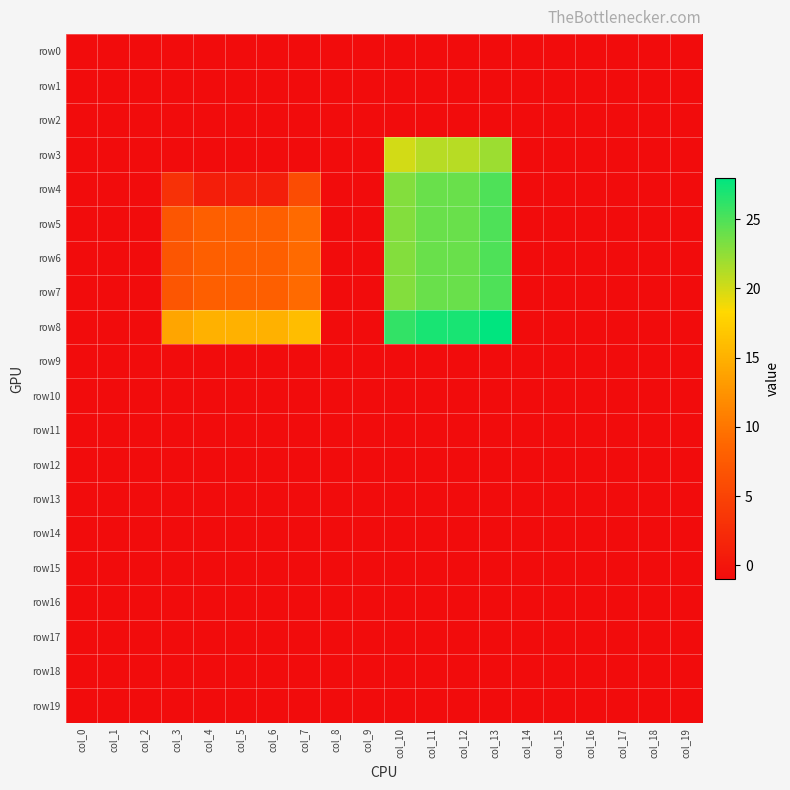

Reading left to right, transcribe all the data shown in this chart.

row0: col_0=-1	col_1=-1	col_2=-1	col_3=-1	col_4=-1	col_5=-1	col_6=-1	col_7=-1	col_8=-1	col_9=-1	col_10=-1	col_11=-1	col_12=-1	col_13=-1	col_14=-1	col_15=-1	col_16=-1	col_17=-1	col_18=-1	col_19=-1
row1: col_0=-1	col_1=-1	col_2=-1	col_3=-1	col_4=-1	col_5=-1	col_6=-1	col_7=-1	col_8=-1	col_9=-1	col_10=-1	col_11=-1	col_12=-1	col_13=-1	col_14=-1	col_15=-1	col_16=-1	col_17=-1	col_18=-1	col_19=-1
row2: col_0=-1	col_1=-1	col_2=-1	col_3=-1	col_4=-1	col_5=-1	col_6=-1	col_7=-1	col_8=-1	col_9=-1	col_10=-1	col_11=-1	col_12=-1	col_13=-1	col_14=-1	col_15=-1	col_16=-1	col_17=-1	col_18=-1	col_19=-1
row3: col_0=-1	col_1=-1	col_2=-1	col_3=-1	col_4=-1	col_5=-1	col_6=-1	col_7=-1	col_8=-1	col_9=-1	col_10=20	col_11=21	col_12=21	col_13=22	col_14=-1	col_15=-1	col_16=-1	col_17=-1	col_18=-1	col_19=-1
row4: col_0=-1	col_1=-1	col_2=-1	col_3=3	col_4=1	col_5=1	col_6=1	col_7=6	col_8=-1	col_9=-1	col_10=23	col_11=24	col_12=24	col_13=25	col_14=-1	col_15=-1	col_16=-1	col_17=-1	col_18=-1	col_19=-1
row5: col_0=-1	col_1=-1	col_2=-1	col_3=7	col_4=8	col_5=8	col_6=8	col_7=9	col_8=-1	col_9=-1	col_10=23	col_11=24	col_12=24	col_13=25	col_14=-1	col_15=-1	col_16=-1	col_17=-1	col_18=-1	col_19=-1
row6: col_0=-1	col_1=-1	col_2=-1	col_3=7	col_4=8	col_5=8	col_6=8	col_7=9	col_8=-1	col_9=-1	col_10=23	col_11=24	col_12=24	col_13=25	col_14=-1	col_15=-1	col_16=-1	col_17=-1	col_18=-1	col_19=-1
row7: col_0=-1	col_1=-1	col_2=-1	col_3=7	col_4=8	col_5=8	col_6=8	col_7=9	col_8=-1	col_9=-1	col_10=23	col_11=24	col_12=24	col_13=25	col_14=-1	col_15=-1	col_16=-1	col_17=-1	col_18=-1	col_19=-1
row8: col_0=-1	col_1=-1	col_2=-1	col_3=14	col_4=15	col_5=15	col_6=15	col_7=16	col_8=-1	col_9=-1	col_10=26	col_11=27	col_12=27	col_13=28	col_14=-1	col_15=-1	col_16=-1	col_17=-1	col_18=-1	col_19=-1
row9: col_0=-1	col_1=-1	col_2=-1	col_3=-1	col_4=-1	col_5=-1	col_6=-1	col_7=-1	col_8=-1	col_9=-1	col_10=-1	col_11=-1	col_12=-1	col_13=-1	col_14=-1	col_15=-1	col_16=-1	col_17=-1	col_18=-1	col_19=-1
row10: col_0=-1	col_1=-1	col_2=-1	col_3=-1	col_4=-1	col_5=-1	col_6=-1	col_7=-1	col_8=-1	col_9=-1	col_10=-1	col_11=-1	col_12=-1	col_13=-1	col_14=-1	col_15=-1	col_16=-1	col_17=-1	col_18=-1	col_19=-1
row11: col_0=-1	col_1=-1	col_2=-1	col_3=-1	col_4=-1	col_5=-1	col_6=-1	col_7=-1	col_8=-1	col_9=-1	col_10=-1	col_11=-1	col_12=-1	col_13=-1	col_14=-1	col_15=-1	col_16=-1	col_17=-1	col_18=-1	col_19=-1
row12: col_0=-1	col_1=-1	col_2=-1	col_3=-1	col_4=-1	col_5=-1	col_6=-1	col_7=-1	col_8=-1	col_9=-1	col_10=-1	col_11=-1	col_12=-1	col_13=-1	col_14=-1	col_15=-1	col_16=-1	col_17=-1	col_18=-1	col_19=-1
row13: col_0=-1	col_1=-1	col_2=-1	col_3=-1	col_4=-1	col_5=-1	col_6=-1	col_7=-1	col_8=-1	col_9=-1	col_10=-1	col_11=-1	col_12=-1	col_13=-1	col_14=-1	col_15=-1	col_16=-1	col_17=-1	col_18=-1	col_19=-1
row14: col_0=-1	col_1=-1	col_2=-1	col_3=-1	col_4=-1	col_5=-1	col_6=-1	col_7=-1	col_8=-1	col_9=-1	col_10=-1	col_11=-1	col_12=-1	col_13=-1	col_14=-1	col_15=-1	col_16=-1	col_17=-1	col_18=-1	col_19=-1
row15: col_0=-1	col_1=-1	col_2=-1	col_3=-1	col_4=-1	col_5=-1	col_6=-1	col_7=-1	col_8=-1	col_9=-1	col_10=-1	col_11=-1	col_12=-1	col_13=-1	col_14=-1	col_15=-1	col_16=-1	col_17=-1	col_18=-1	col_19=-1
row16: col_0=-1	col_1=-1	col_2=-1	col_3=-1	col_4=-1	col_5=-1	col_6=-1	col_7=-1	col_8=-1	col_9=-1	col_10=-1	col_11=-1	col_12=-1	col_13=-1	col_14=-1	col_15=-1	col_16=-1	col_17=-1	col_18=-1	col_19=-1
row17: col_0=-1	col_1=-1	col_2=-1	col_3=-1	col_4=-1	col_5=-1	col_6=-1	col_7=-1	col_8=-1	col_9=-1	col_10=-1	col_11=-1	col_12=-1	col_13=-1	col_14=-1	col_15=-1	col_16=-1	col_17=-1	col_18=-1	col_19=-1
row18: col_0=-1	col_1=-1	col_2=-1	col_3=-1	col_4=-1	col_5=-1	col_6=-1	col_7=-1	col_8=-1	col_9=-1	col_10=-1	col_11=-1	col_12=-1	col_13=-1	col_14=-1	col_15=-1	col_16=-1	col_17=-1	col_18=-1	col_19=-1
row19: col_0=-1	col_1=-1	col_2=-1	col_3=-1	col_4=-1	col_5=-1	col_6=-1	col_7=-1	col_8=-1	col_9=-1	col_10=-1	col_11=-1	col_12=-1	col_13=-1	col_14=-1	col_15=-1	col_16=-1	col_17=-1	col_18=-1	col_19=-1